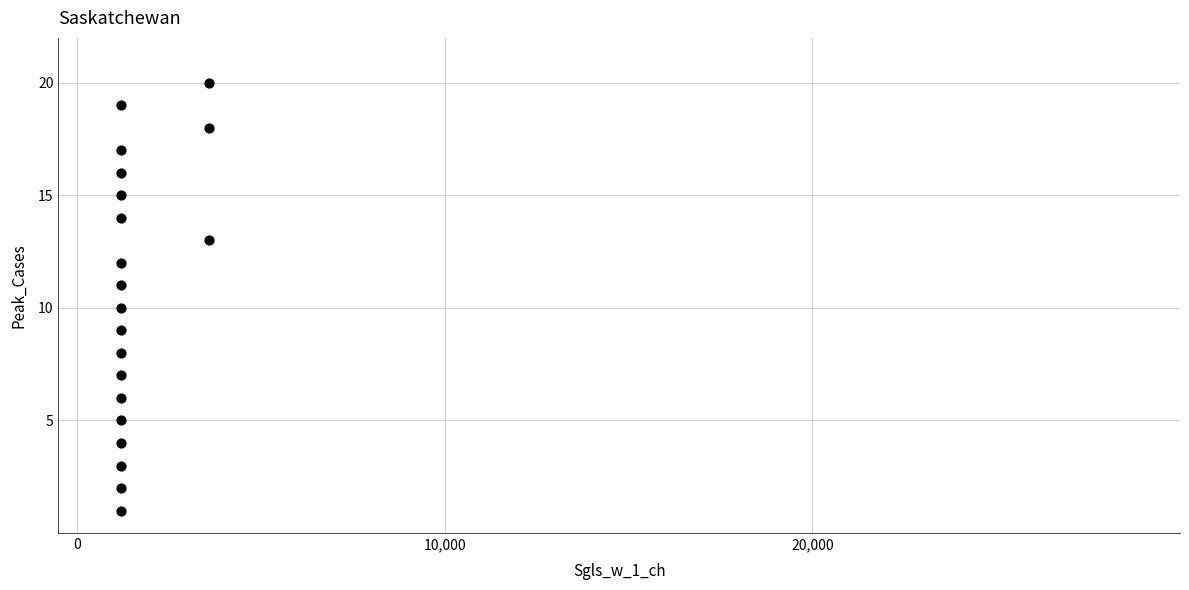

What is the range of X values (max minus min)?

2400